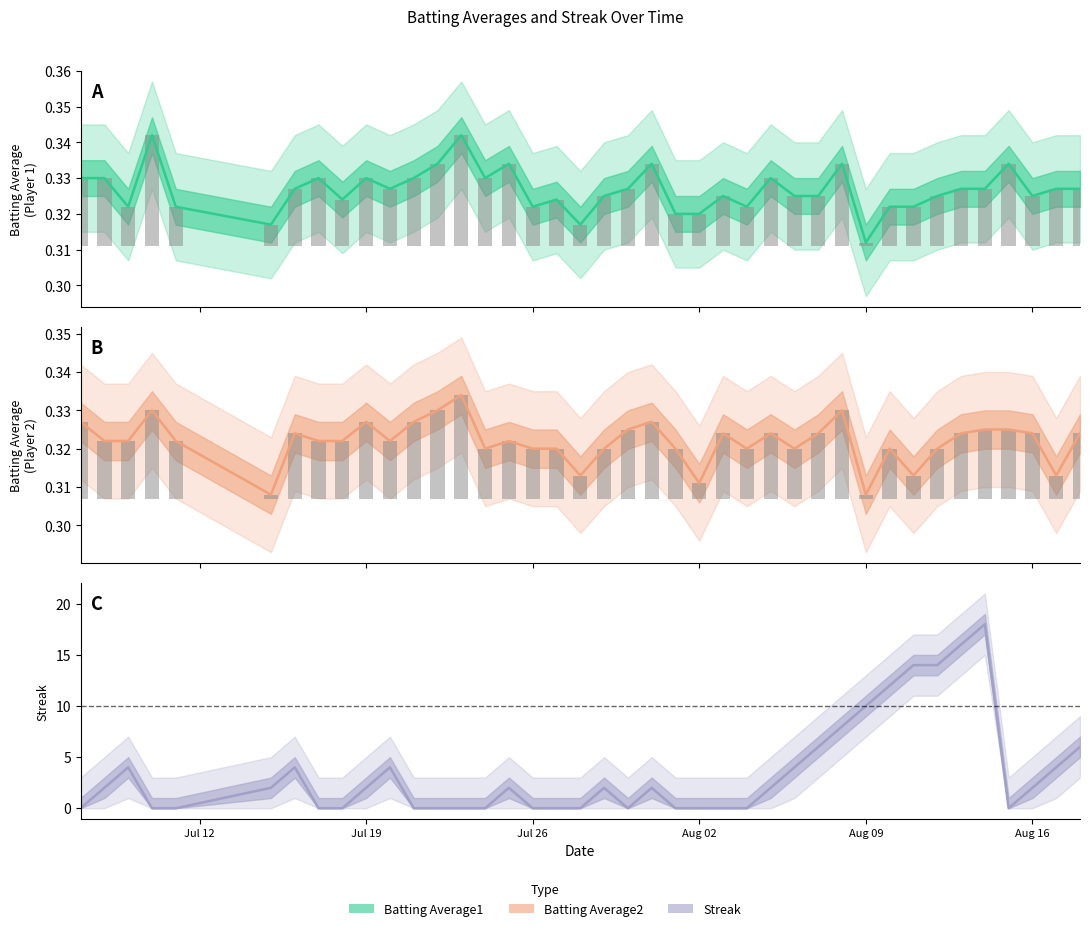

What is the minimum value for Batting Average1?

0.3